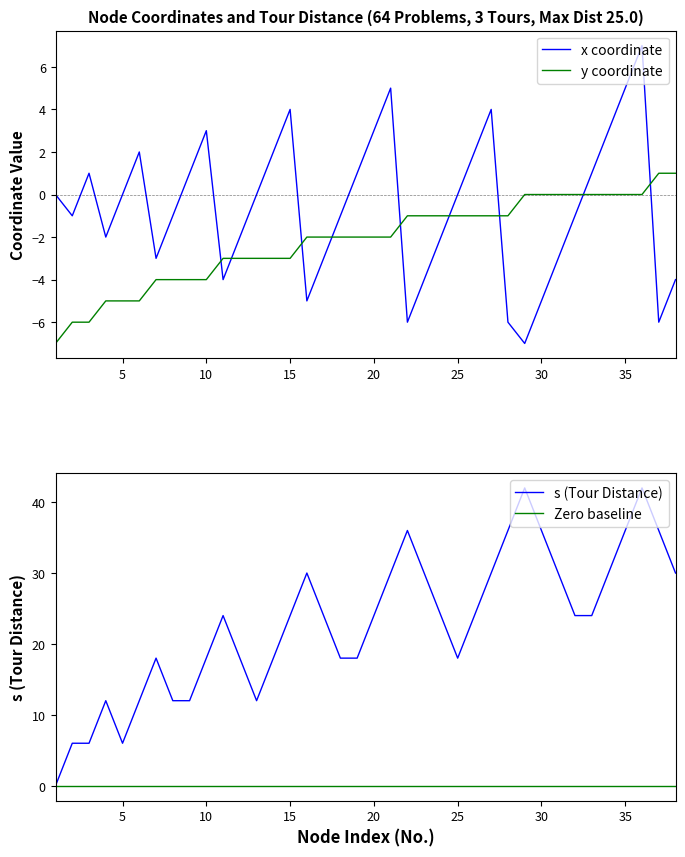

How many data points in x are above 0?

15